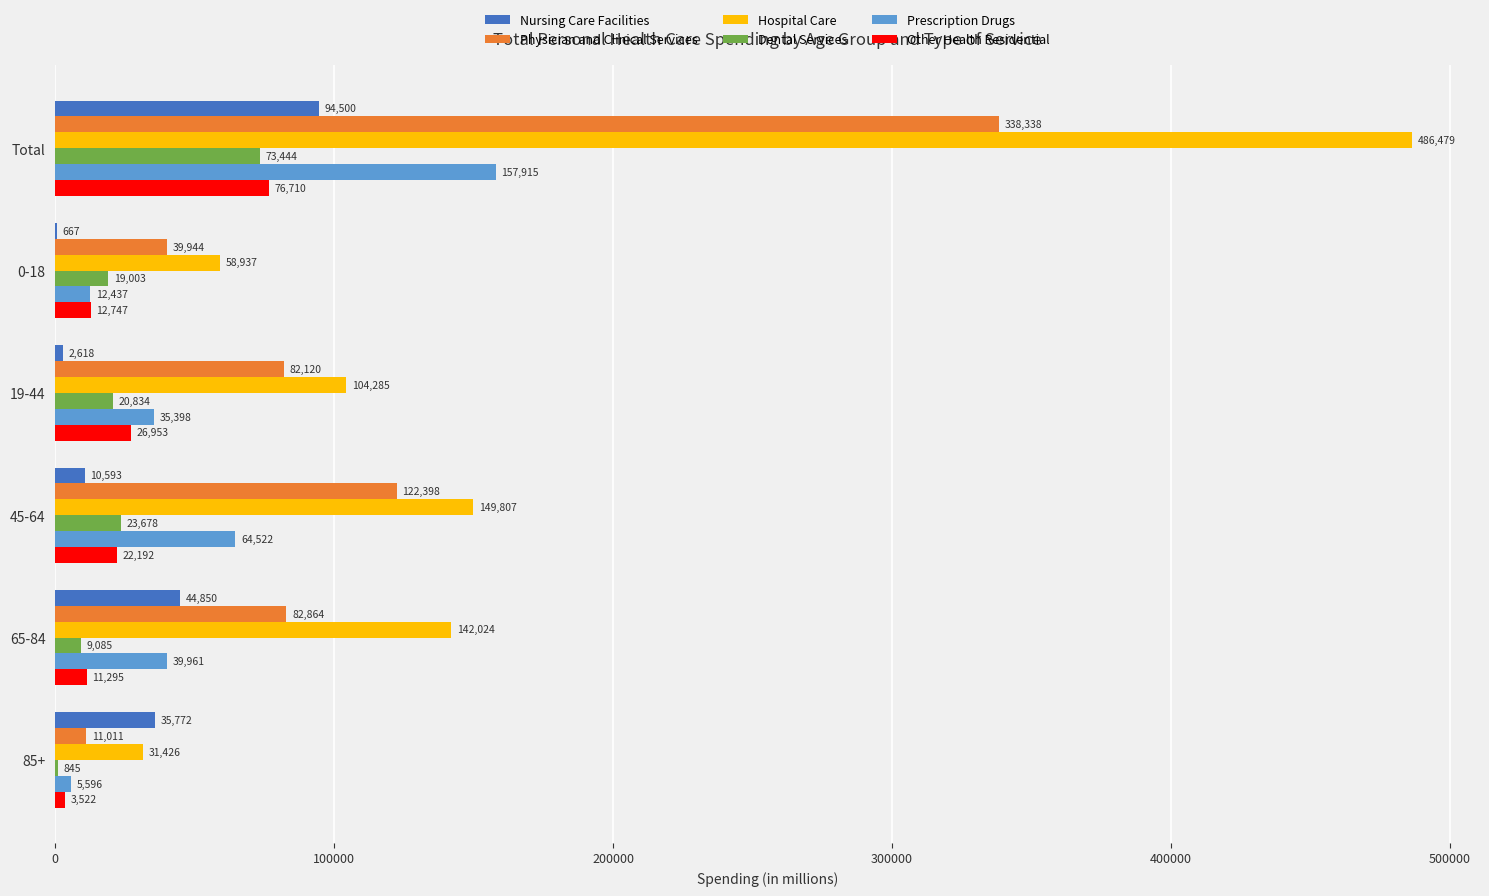

Which series has the largest total across all categories?

Hospital Care